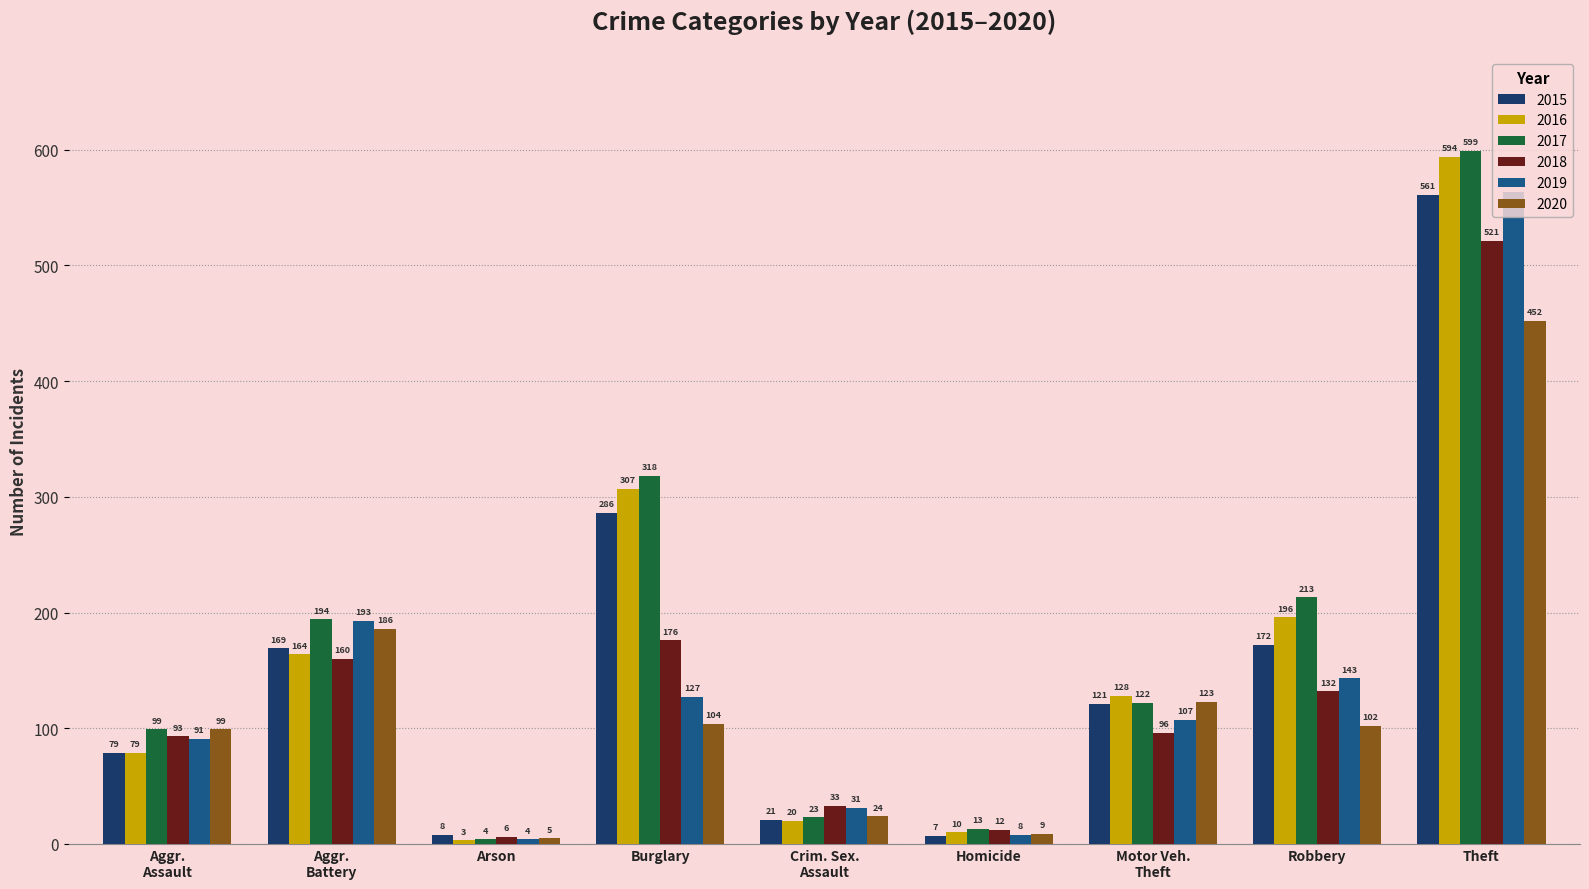

At which category is the sum across all series the highest?

Theft